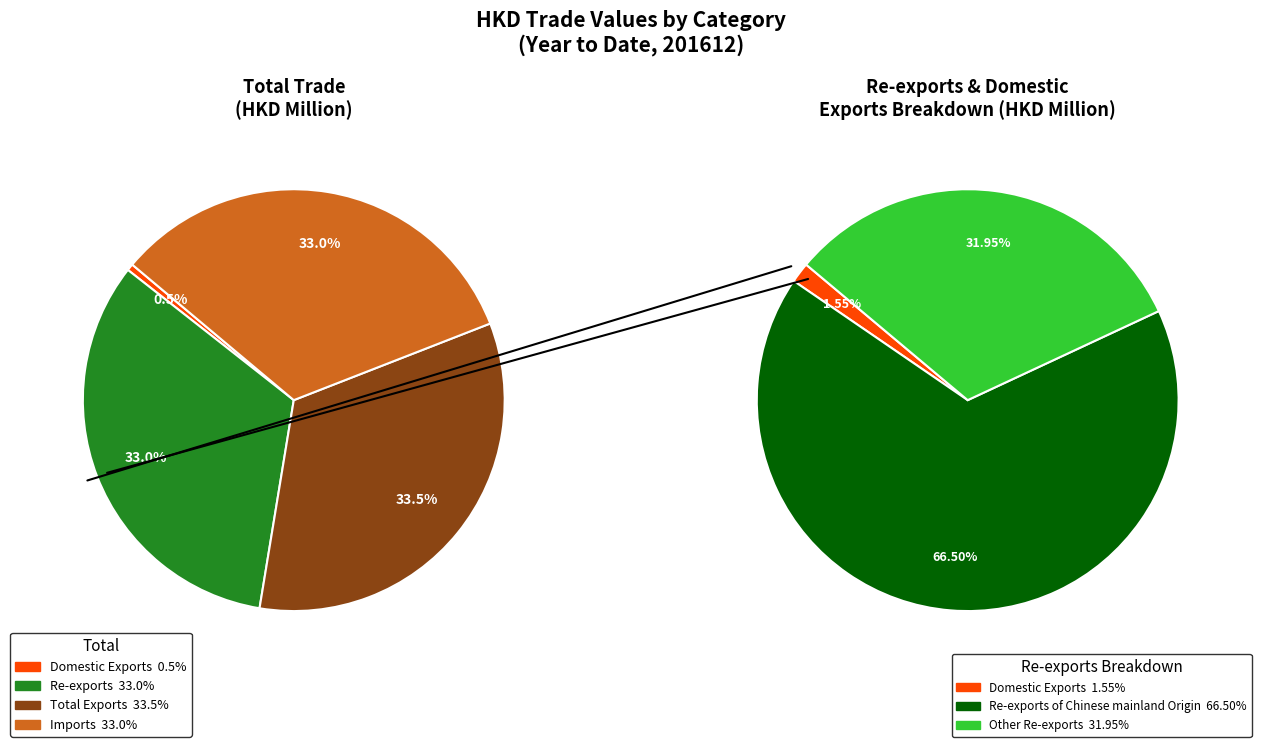

Does any single category account for the majority?

No